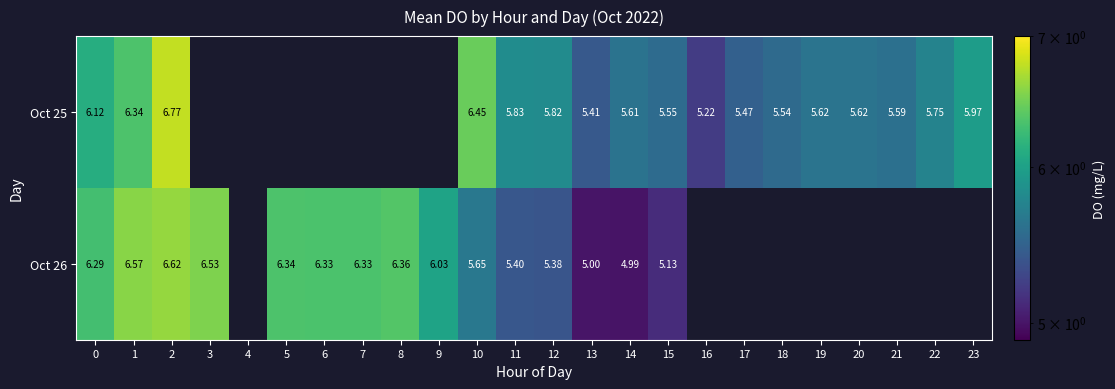

Is the value of Oct 25 at 1 greater than the value of Oct 26 at 8?

No